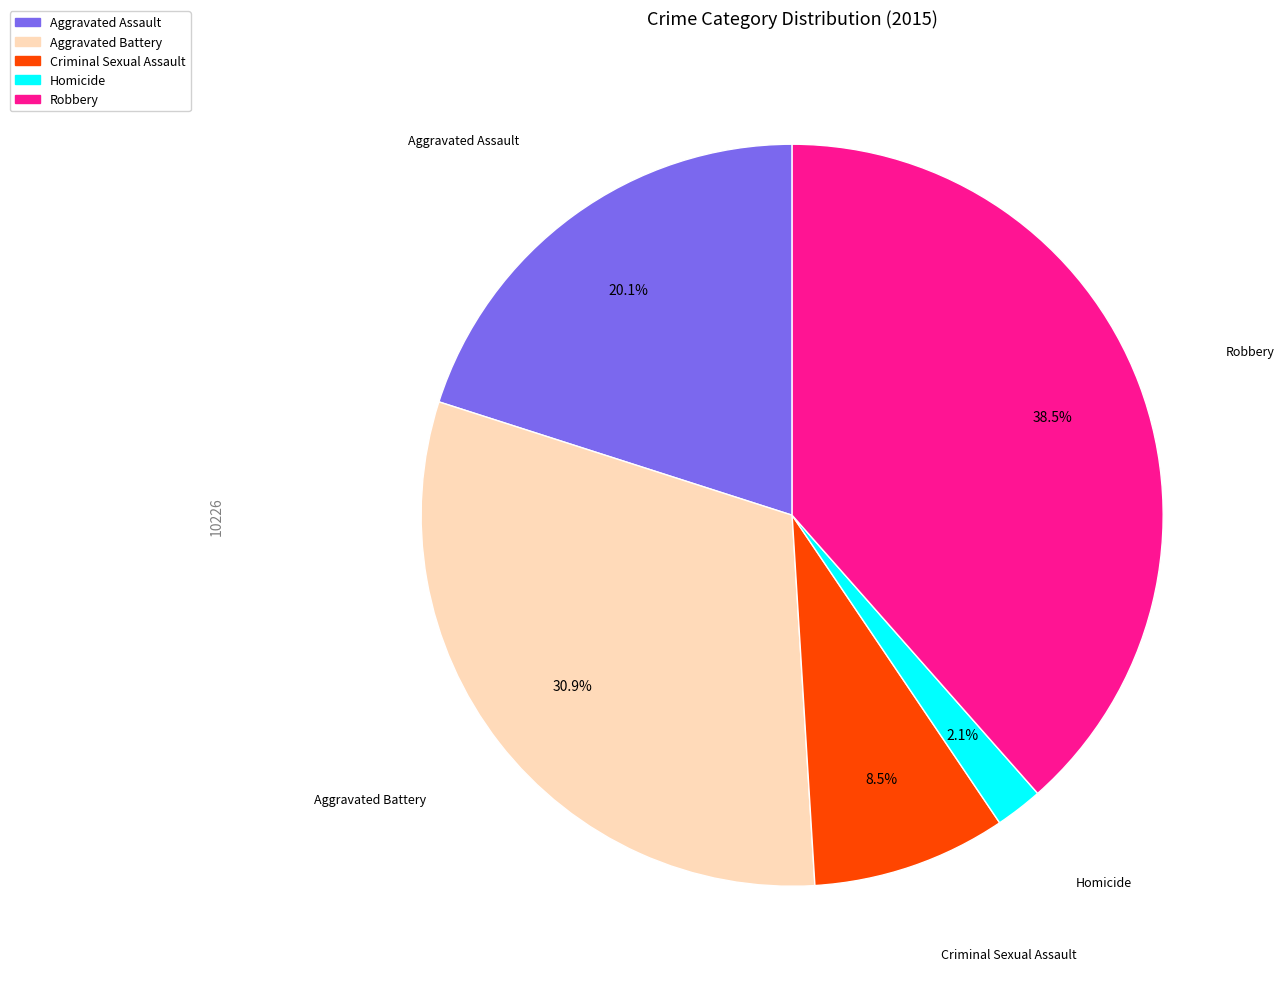

Is the sum of Aggravated Battery and Homicide greater than half?

No